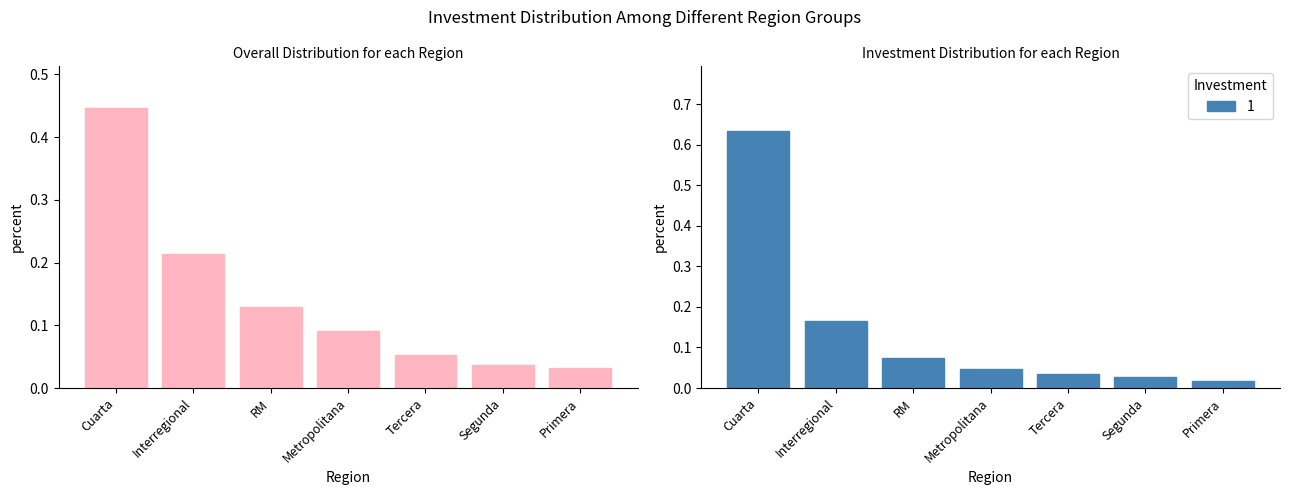

List the labels in order of value, largest first.

Cuarta, Interregional, RM, Metropolitana, Tercera, Segunda, Primera